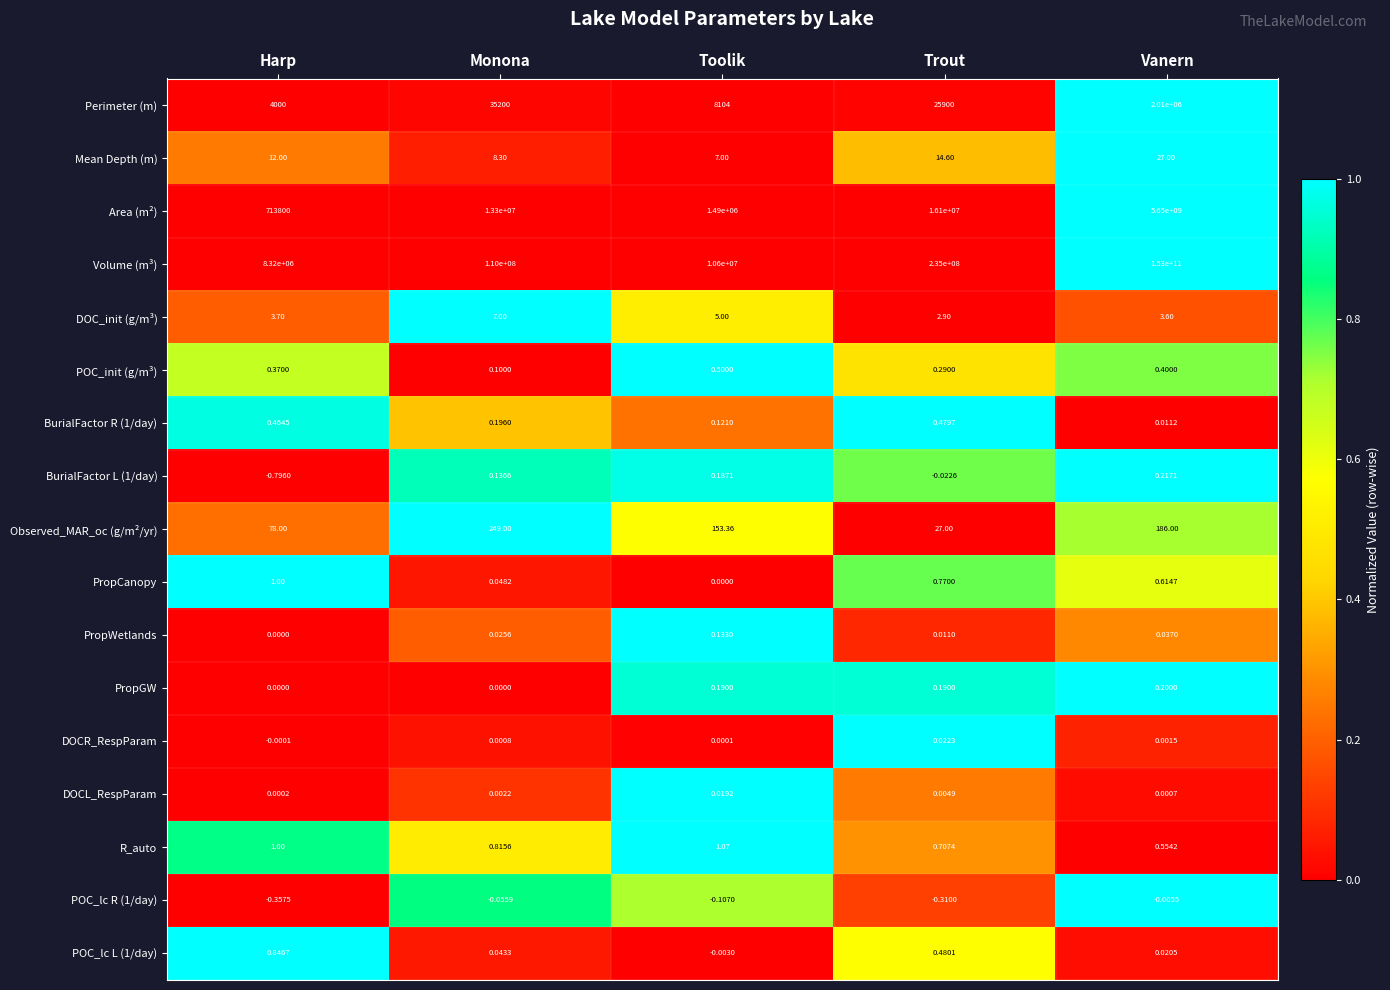

Which series has the largest range (max minus min)?

Volume (m³)